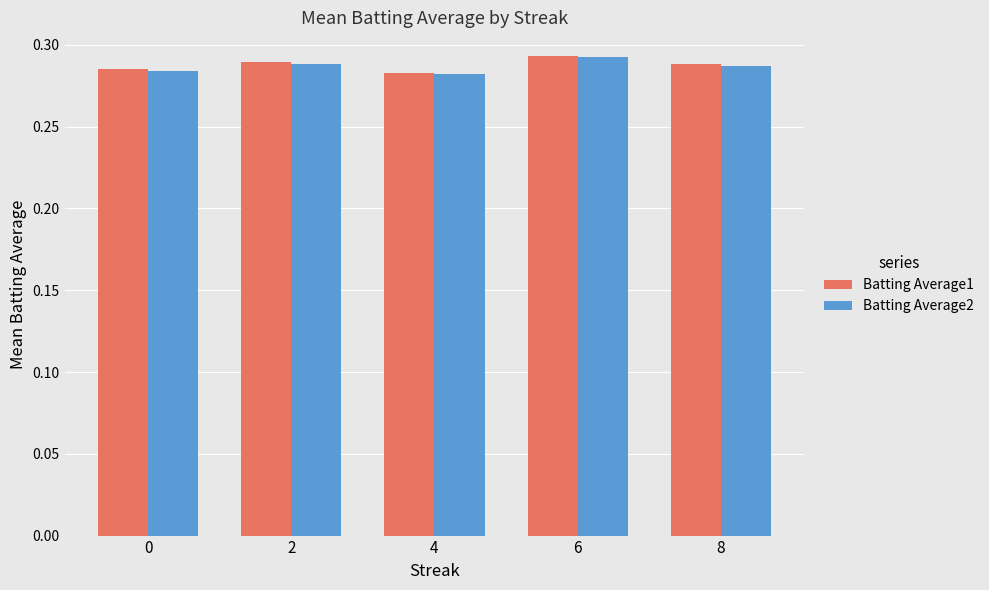

What is the total value across all series at 6?

0.6